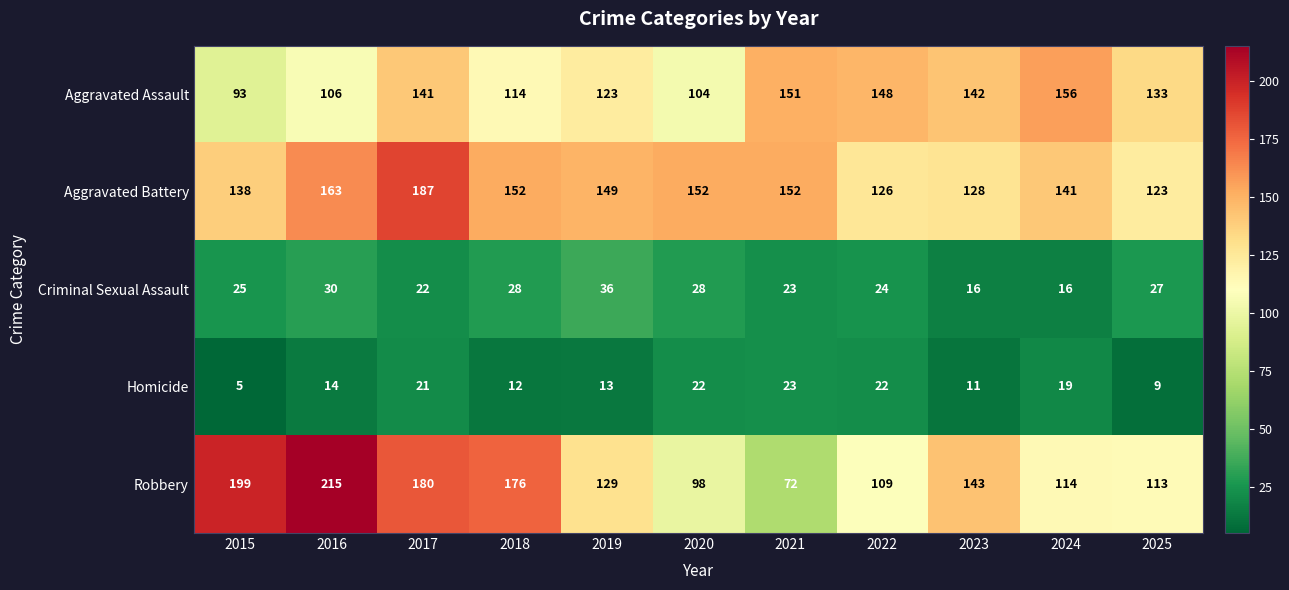

The Homicide series shows 13 at 2025. True or false?

False